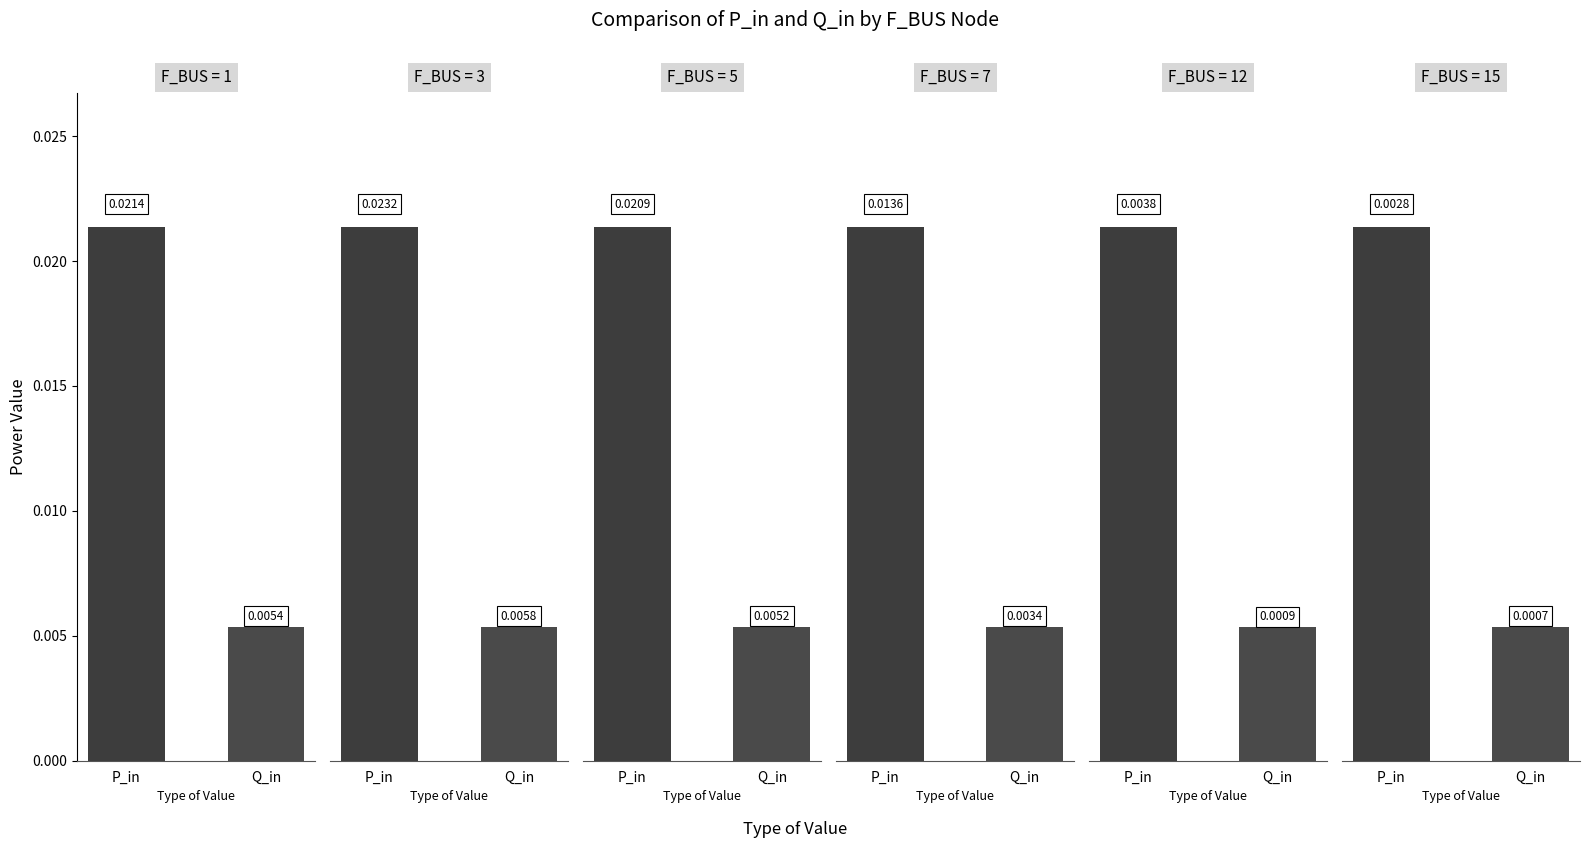

Rank the series at 0 from highest to lowest value.

P_in, Q_in